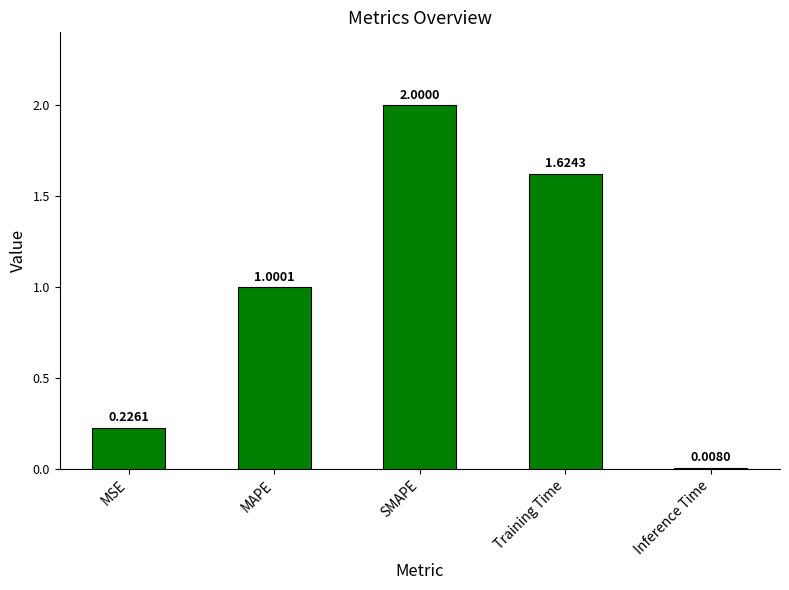

What is the sum of all values?

4.9